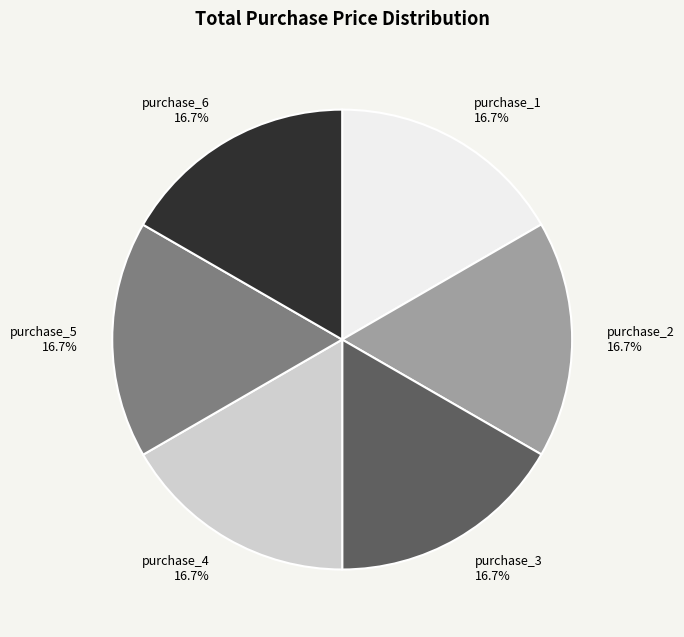

What is the total percentage of purchase_6 and purchase_2?

33.3%